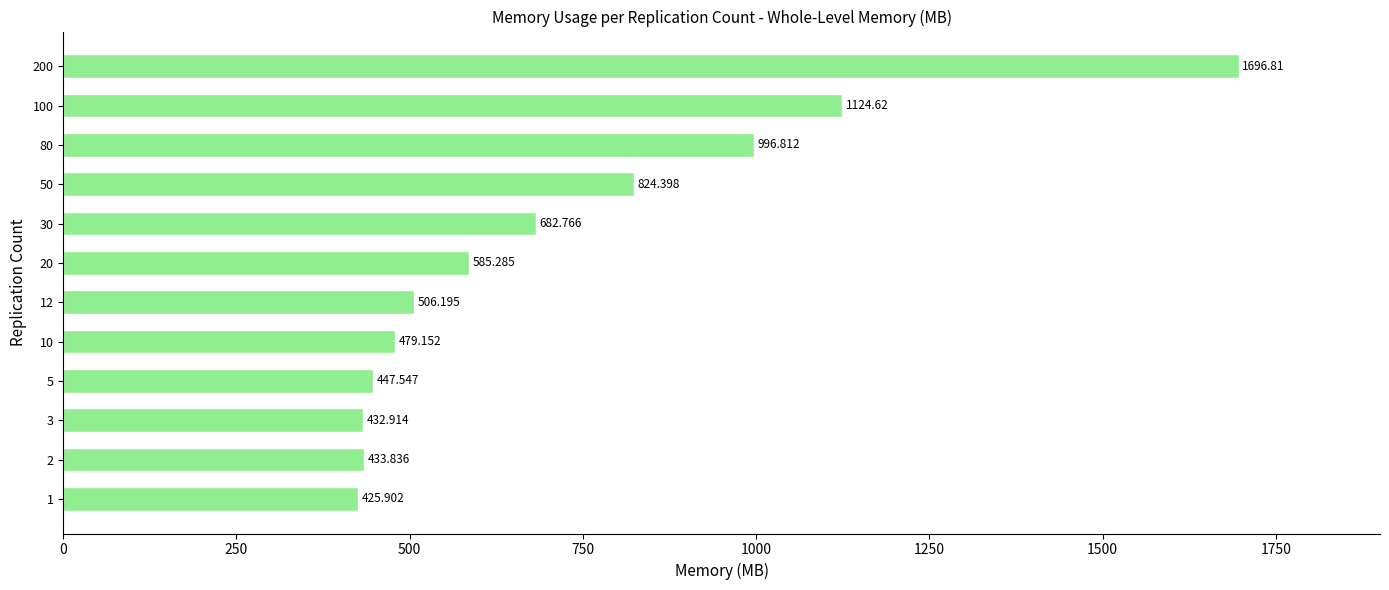

What is the maximum value shown in the chart?

1696.8